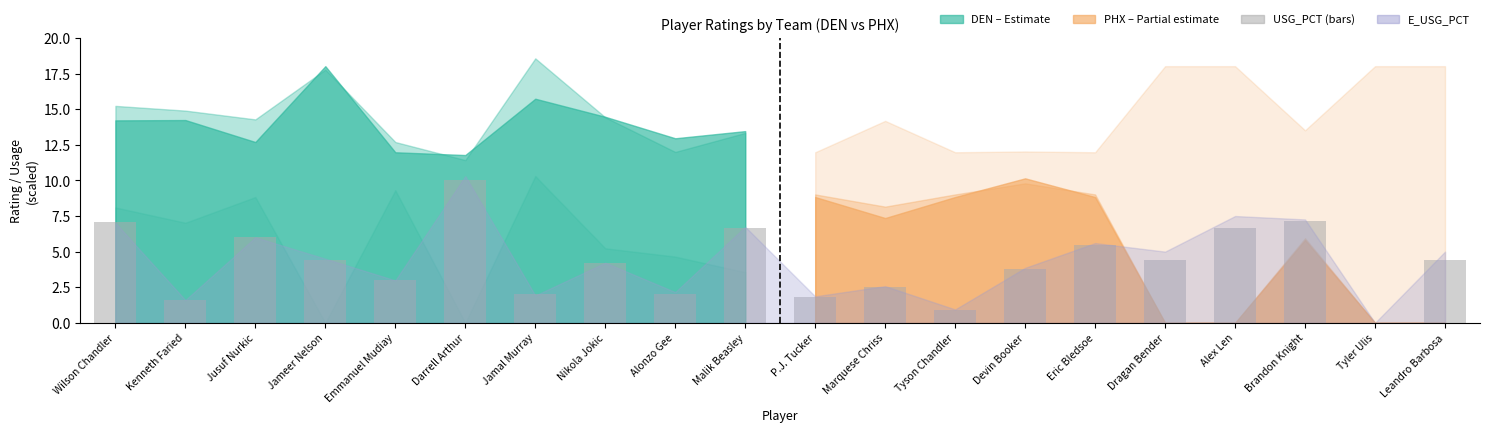

What value does the data have at Jamal Murray?

2.0